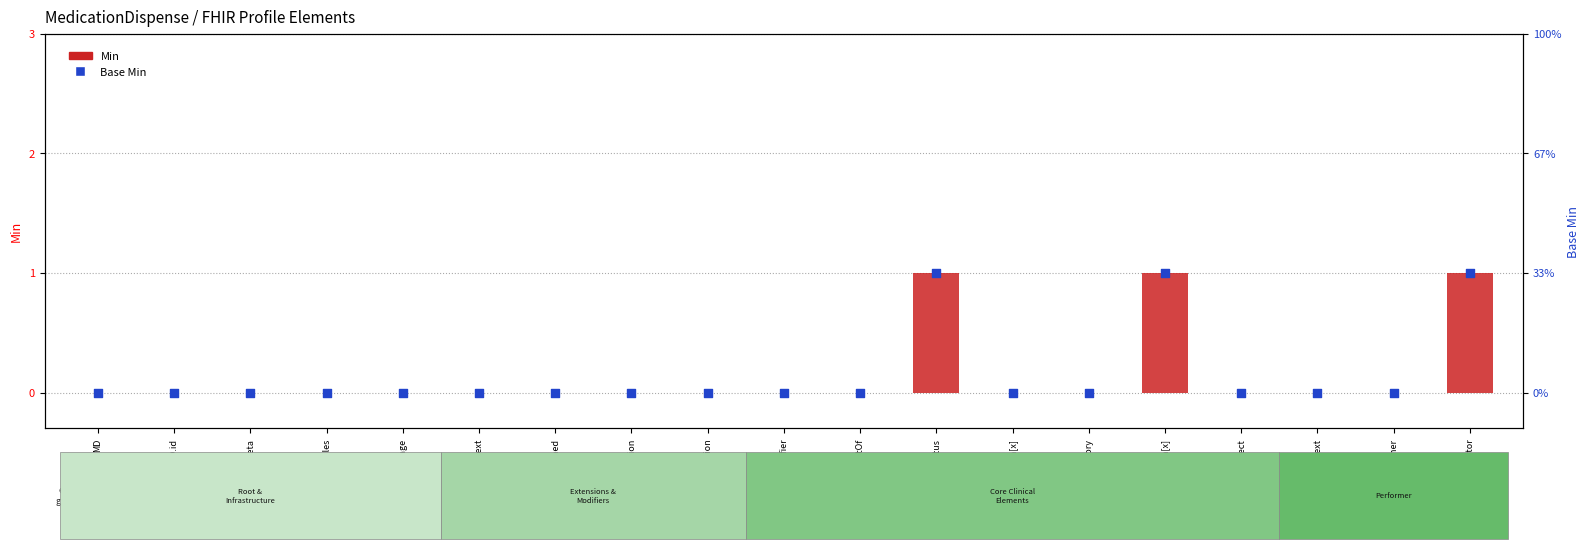

Which series contains the highest Y value?

Min